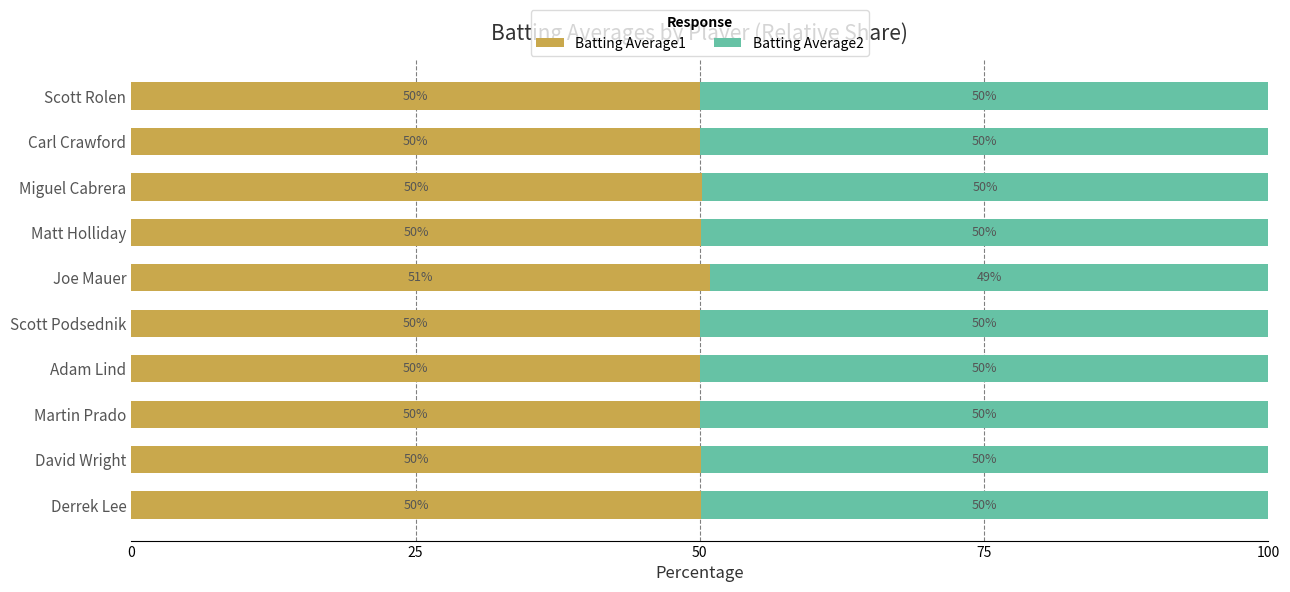

The value of Batting Average1 at Carl Crawford is 50.0. True or false?

True